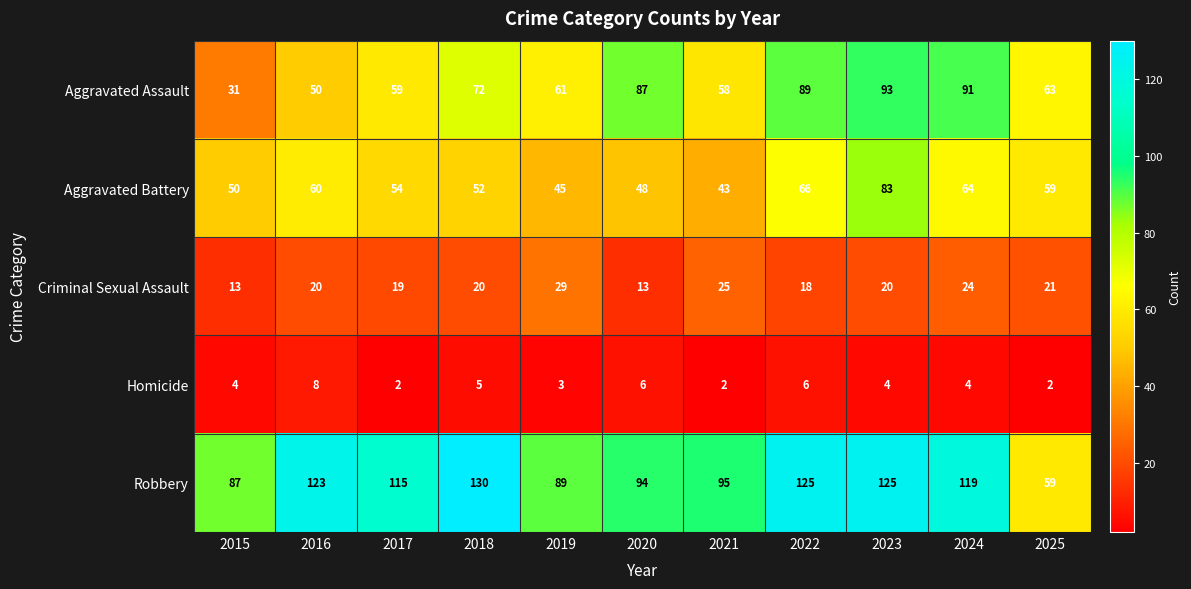

Count the number of categories in the chart.

11